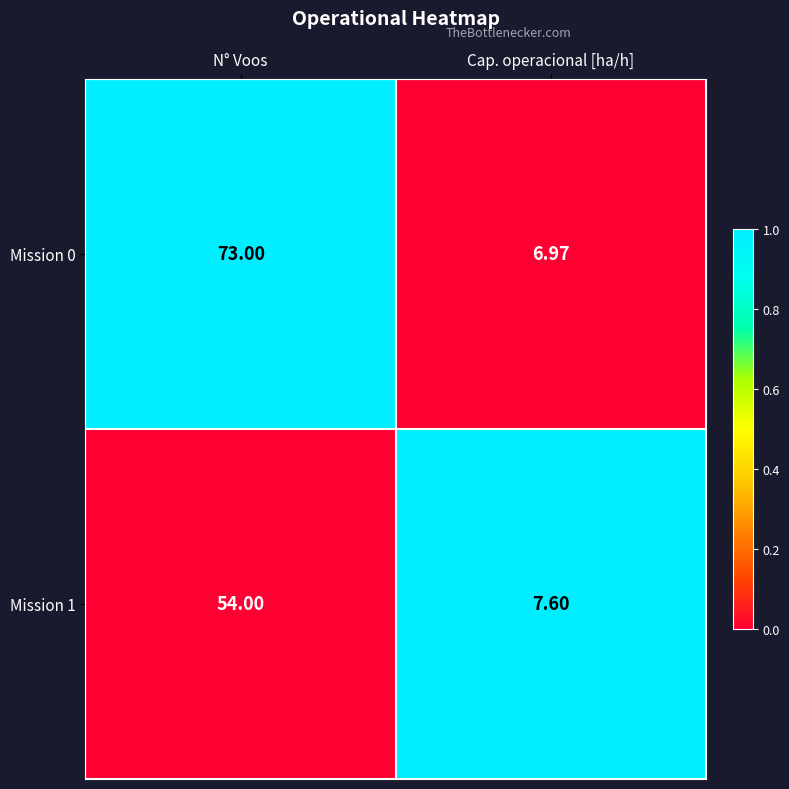

List the labels in order of Mission 1 value, smallest first.

Cap. operacional [ha/h], N° Voos